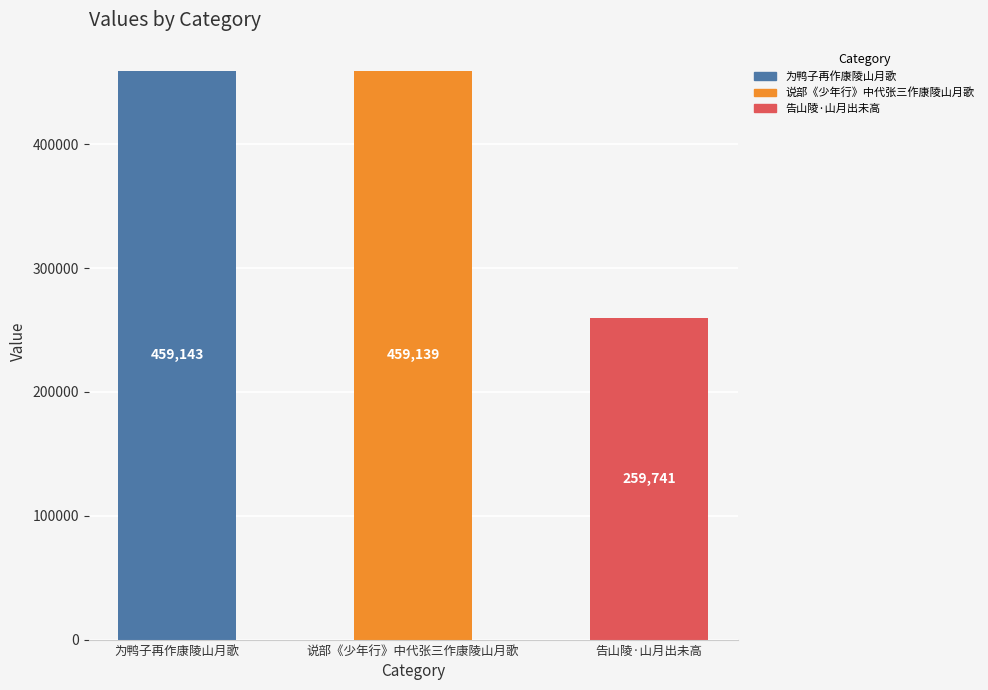

What is the ratio of the value at 为鸭子再作康陵山月歌 to the value at 告山陵·山月出未高?

1.8